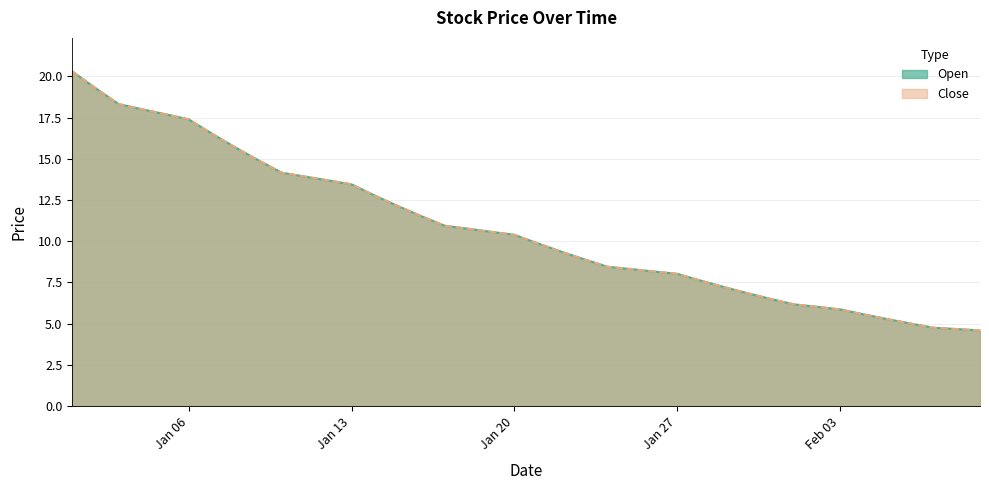

What is the maximum value shown in the chart?

20.3